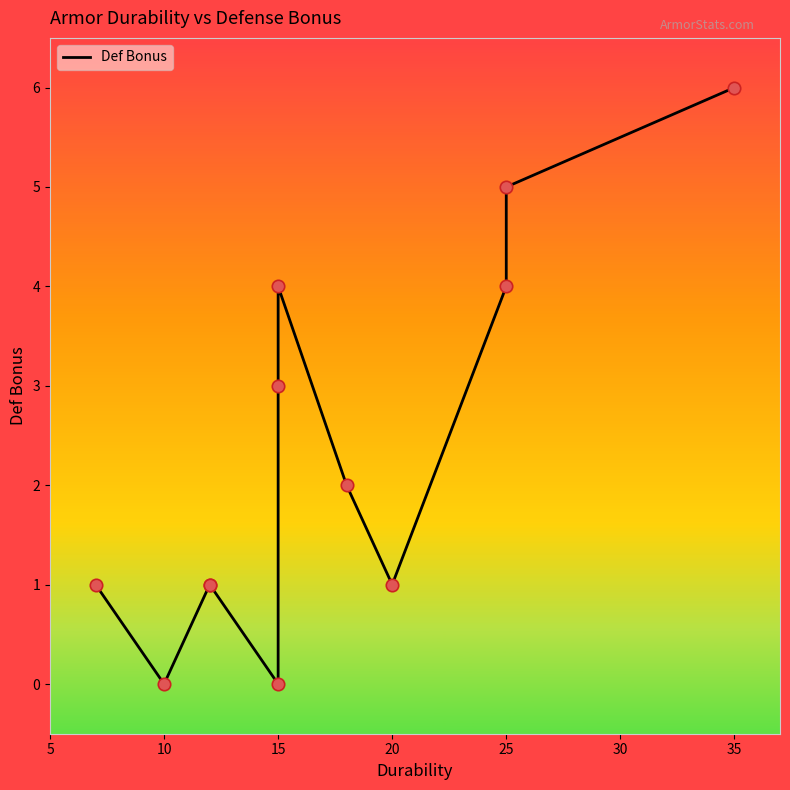

Which has a higher value, 15 or 10?

15